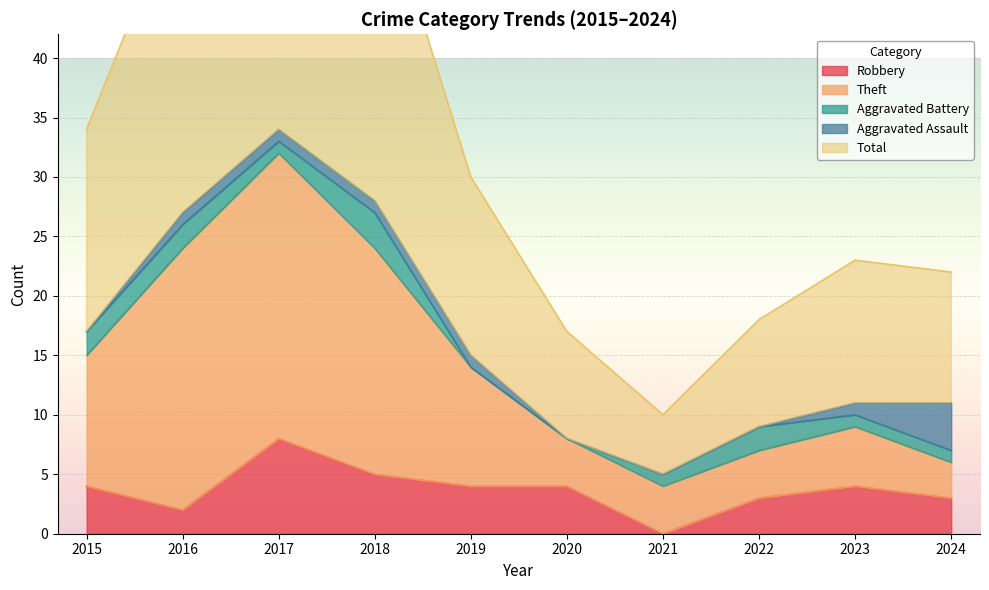

At which category does the chart reach its minimum across all series?

2021